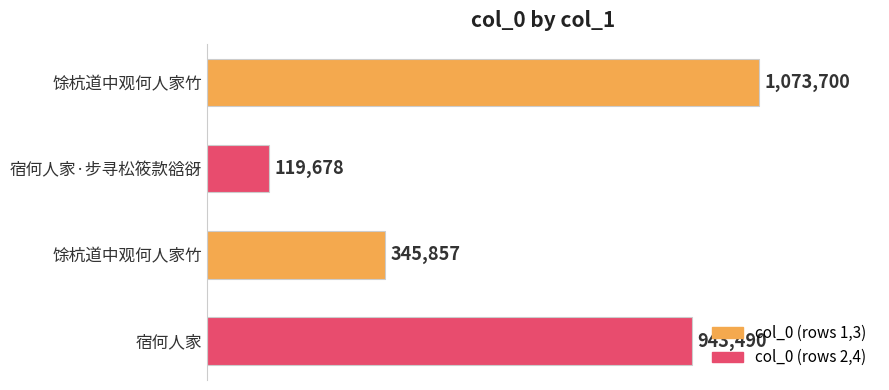

What is the sum of all values?

2482725